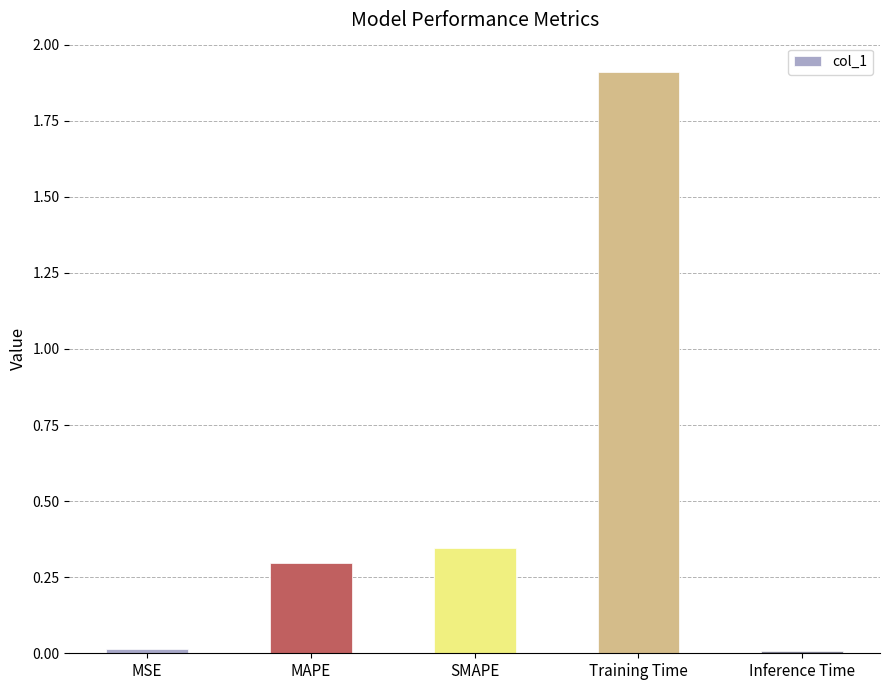

Which category has the highest value across all series?

Training Time